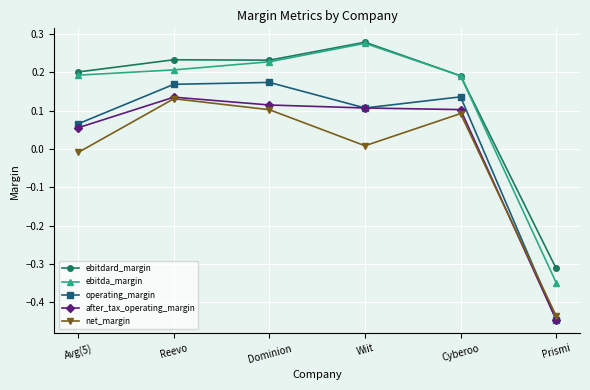

What is the label of the 2nd point from the right?

Cyberoo